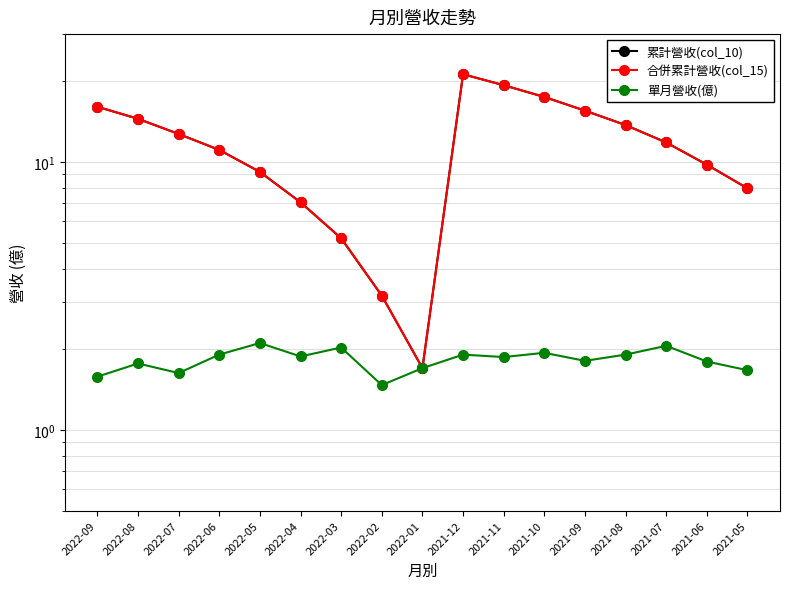

How many lines are shown in the chart?

3